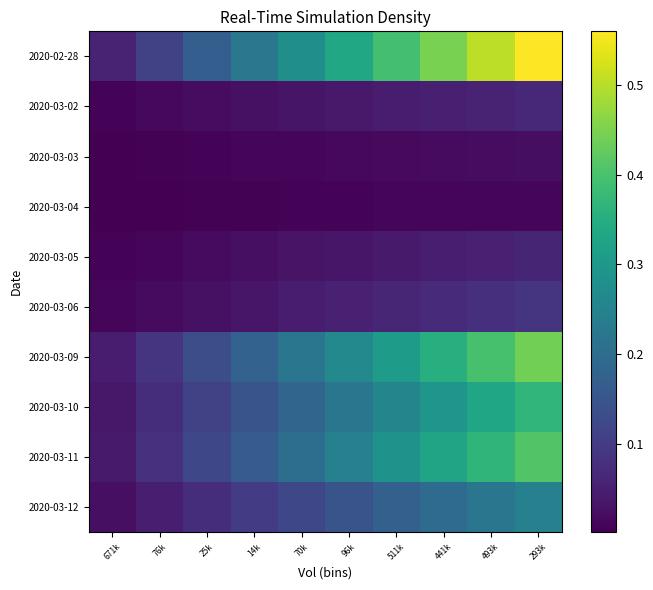

Rank the series by their maximum value, from highest to lowest.

2020-02-28, 2020-03-09, 2020-03-11, 2020-03-10, 2020-03-12, 2020-03-06, 2020-03-02, 2020-03-05, 2020-03-03, 2020-03-04